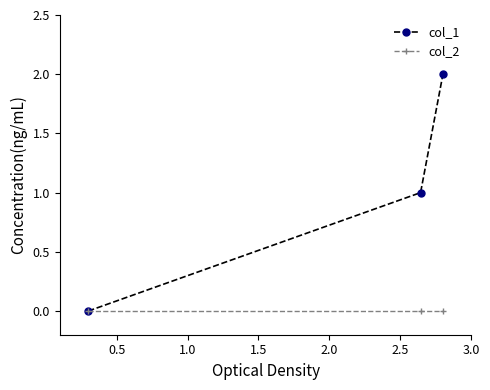

What are all the series names shown in the legend?

col_1, col_2